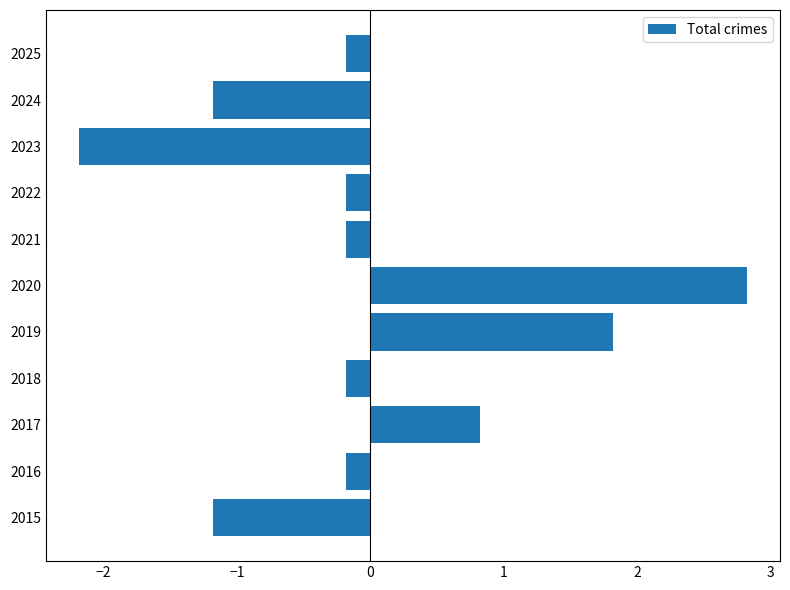

Is it true that the value at 2019 is 1.8?

True